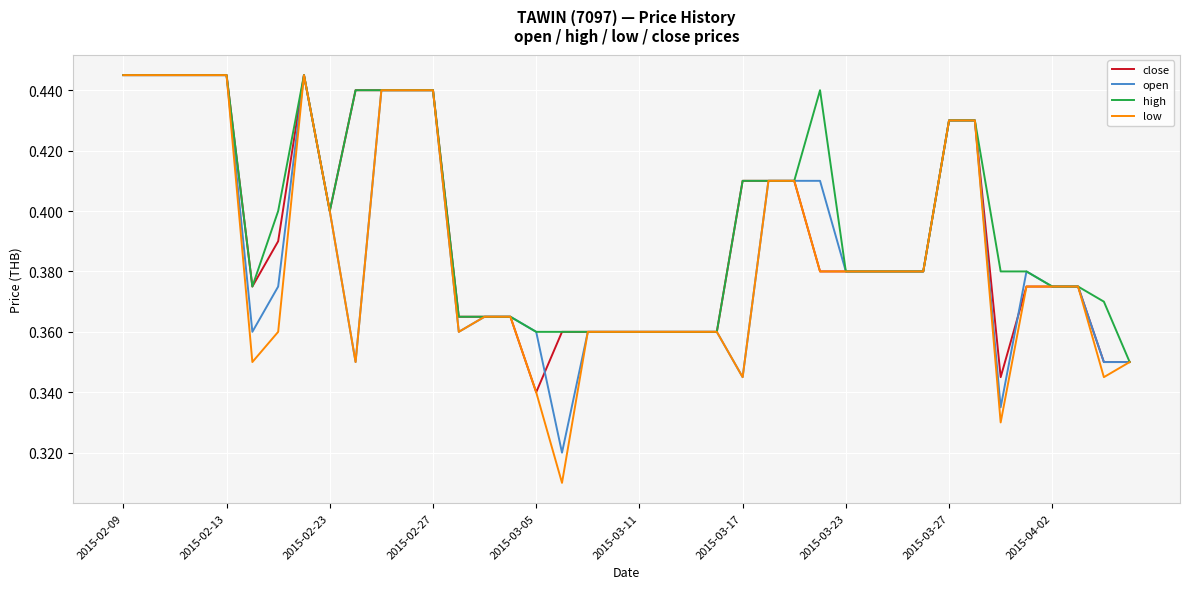

True or false: open and close cross at least once.

True